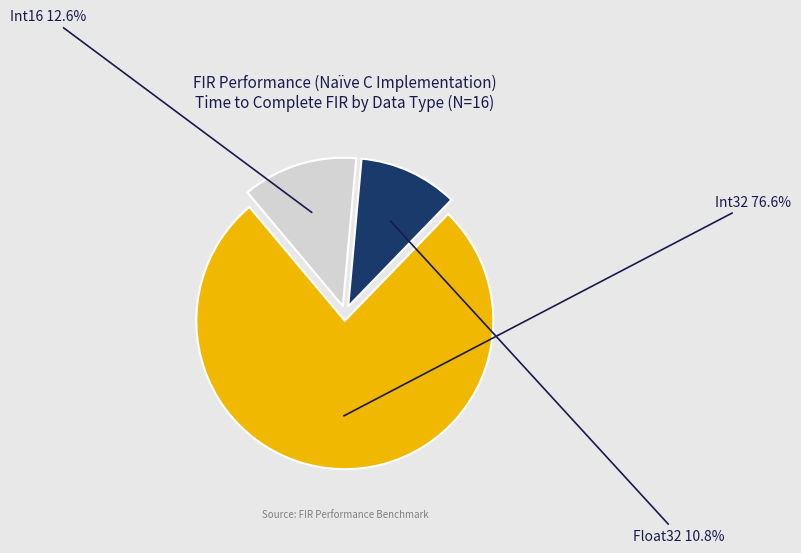

How many segments does this pie chart have?

3